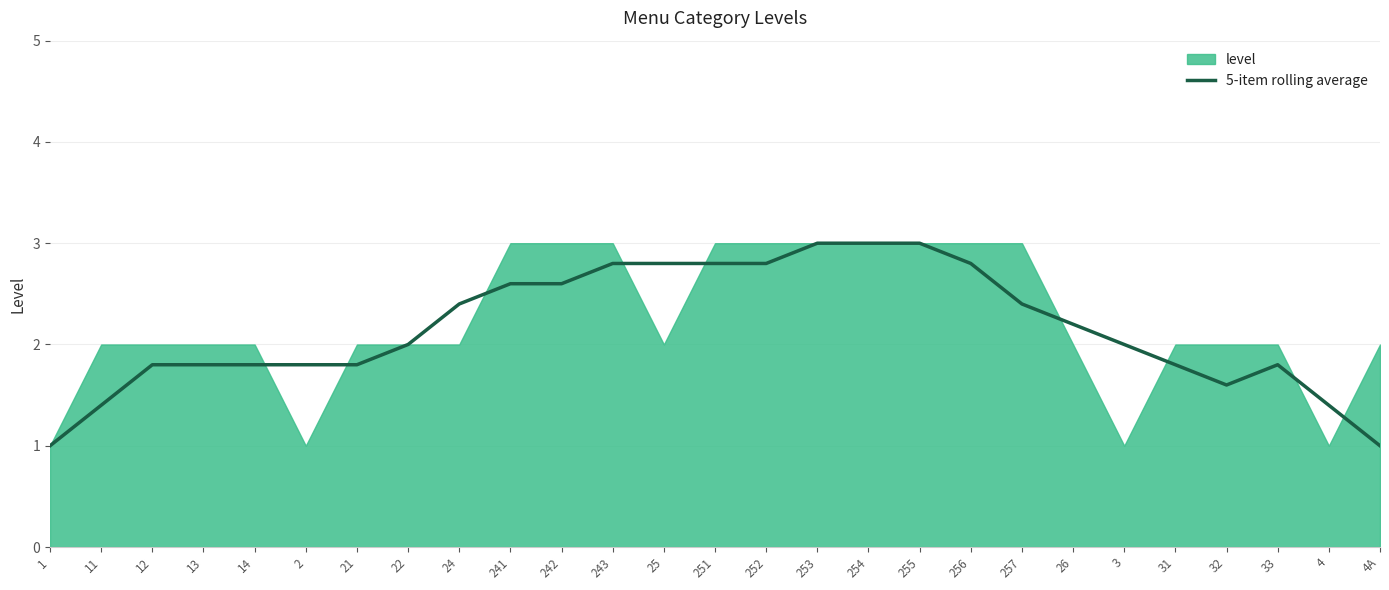

The value of 5-item rolling average at 2 is 1.8. True or false?

True